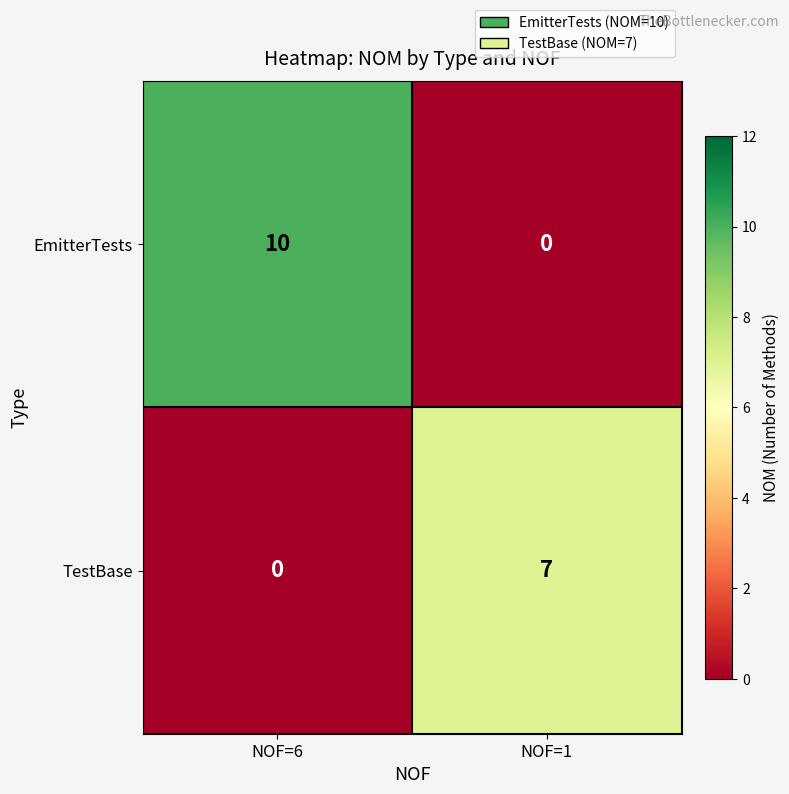

Rank the series by their average value, from lowest to highest.

TestBase, EmitterTests